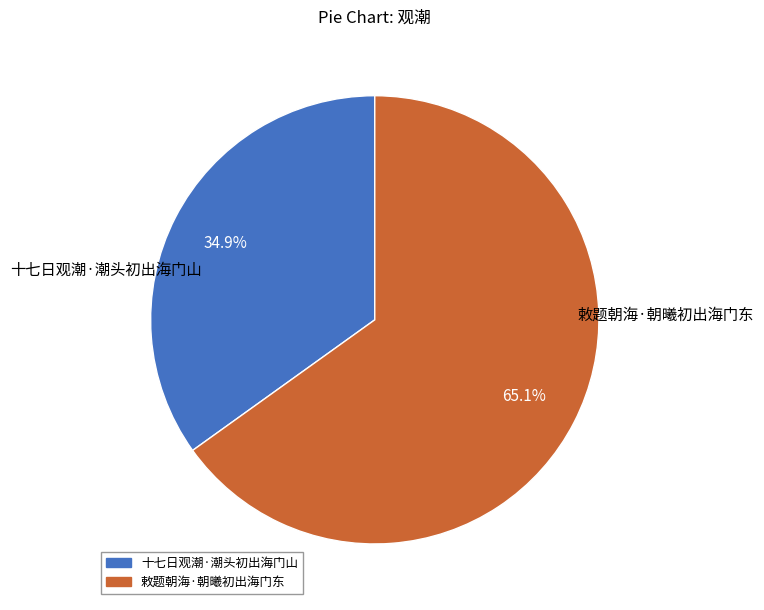

Combined, do 敕题朝海·朝曦初出海门东 and 十七日观潮·潮头初出海门山 account for over 50%?

Yes